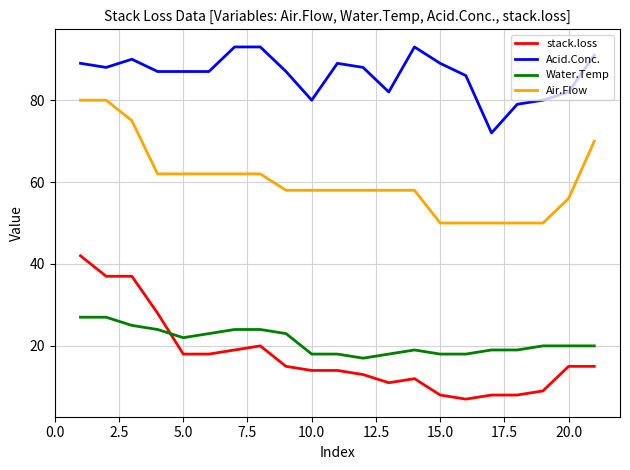

How many distinct data groups are displayed?

4